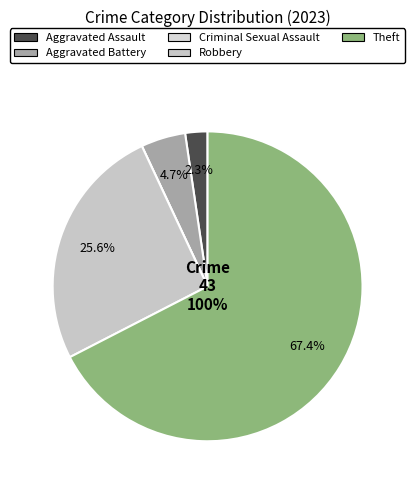

Combined, do Aggravated Assault and Theft account for over 50%?

Yes